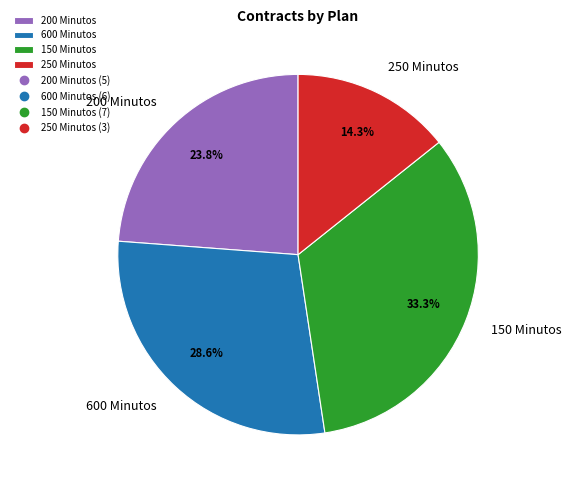

What is the ratio of the value at 600 Minutos to the value at 150 Minutos?

0.9